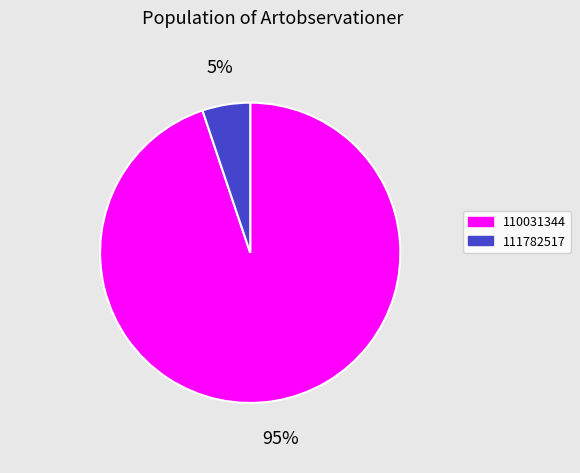

What is the majority slice?

110031344